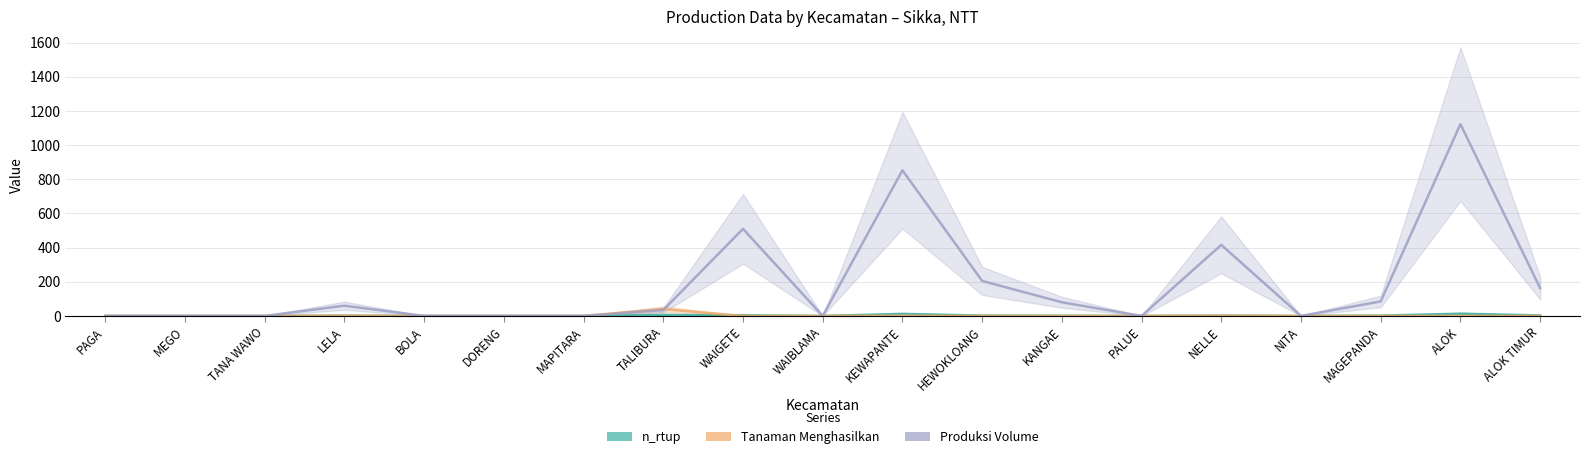

What position from the left is KEWAPANTE?

11